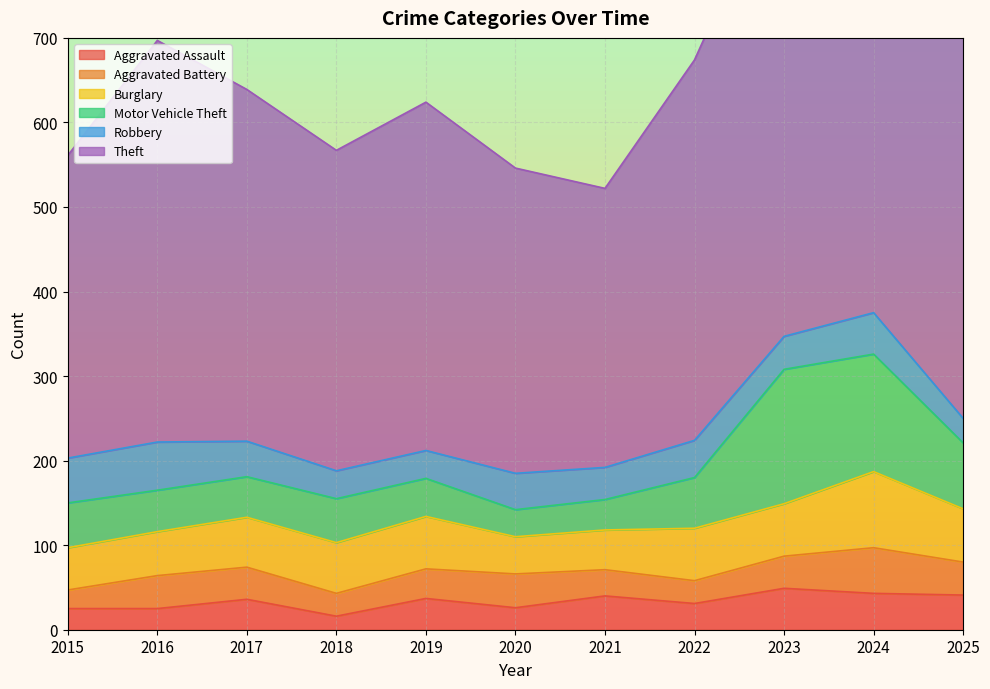

List the series in order of their peak value, highest first.

Theft, Motor Vehicle Theft, Burglary, Robbery, Aggravated Battery, Aggravated Assault